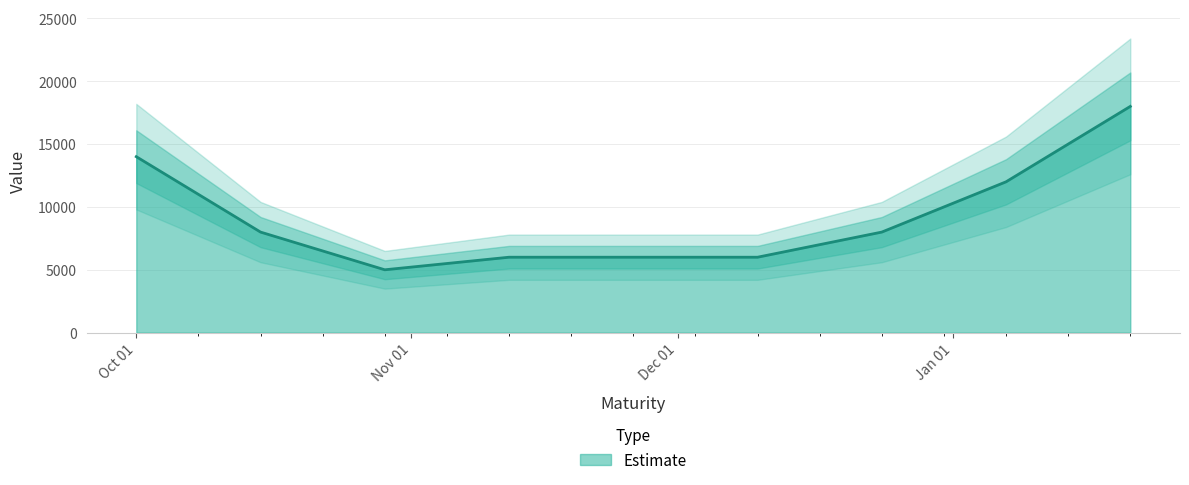

How many data points are less than 8000?

3